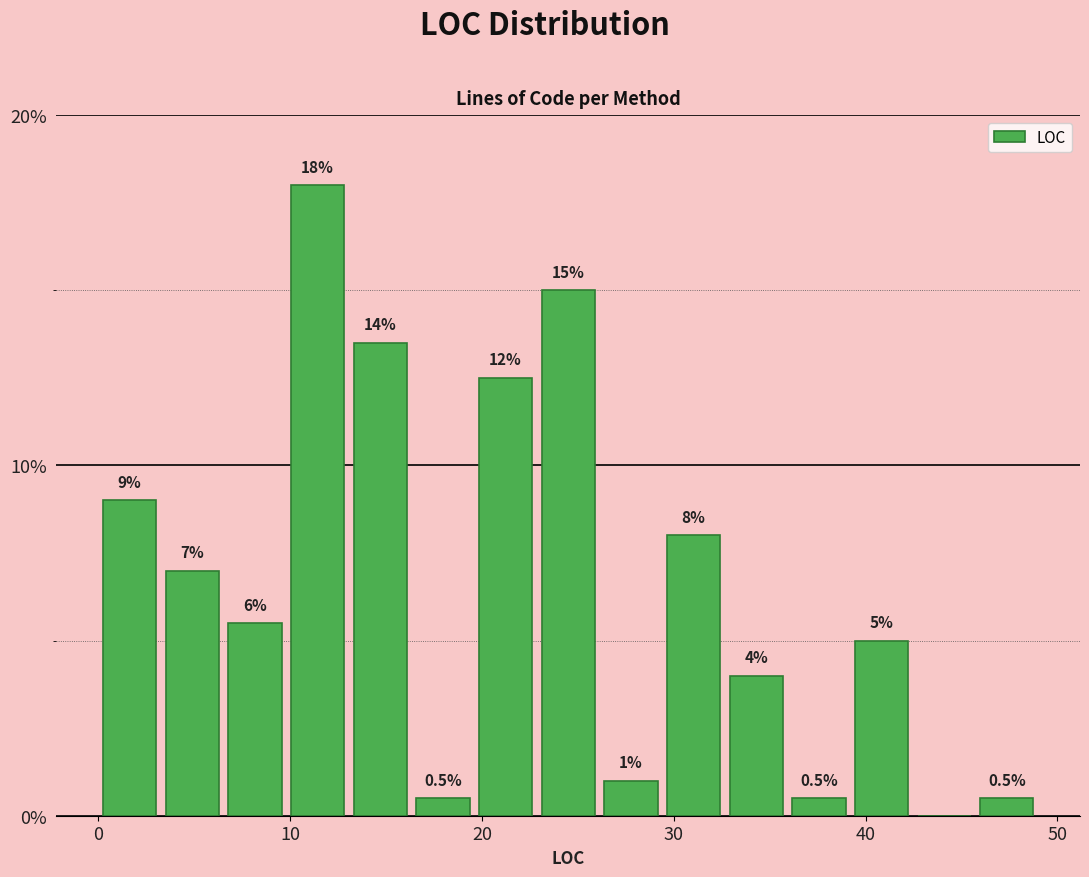

Around what value on the x-axis is the tallest bar? Give the approximate position of its centre, as read against the axis.

11